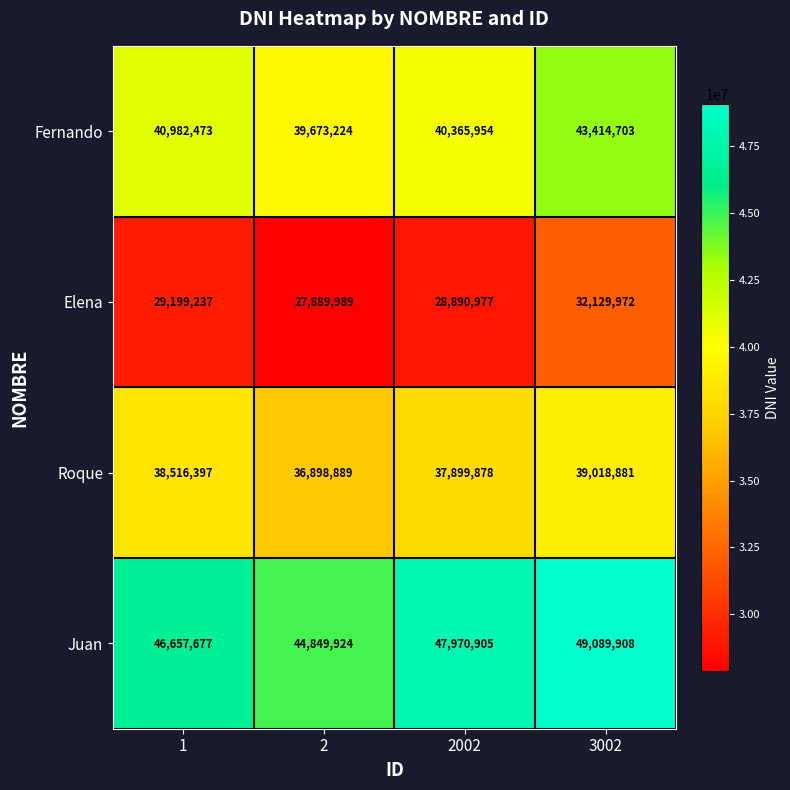

List the labels in order of Elena value, smallest first.

2, 2002, 1, 3002